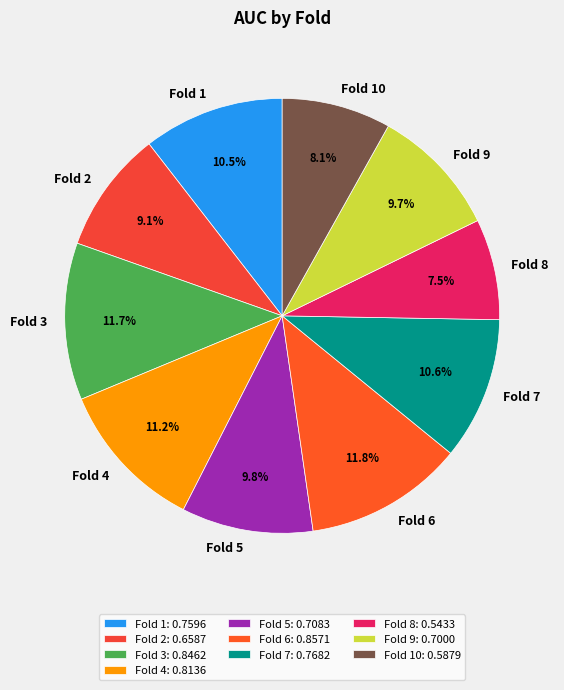

Is there a majority slice in this chart?

No